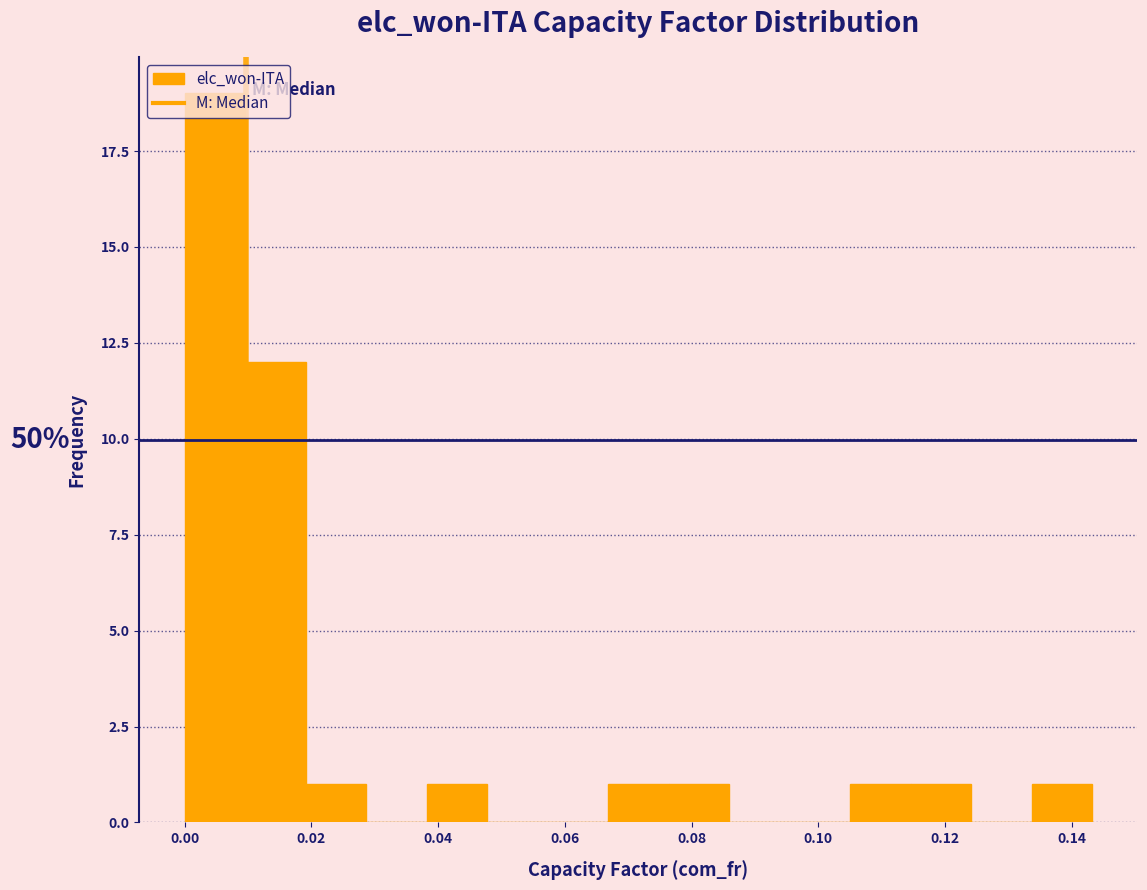

Over which range of the x-axis is the bar tallest?

0.000 to 0.010